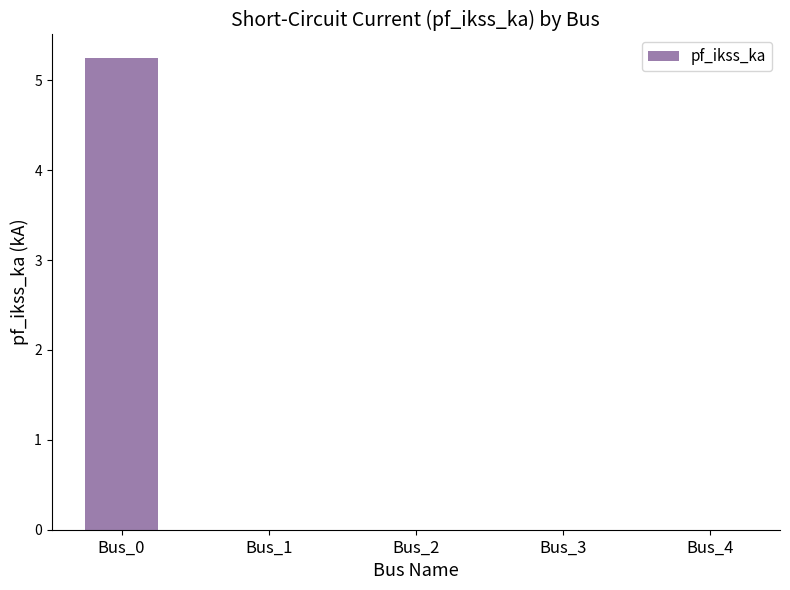

What is the sum of all values?

5.2